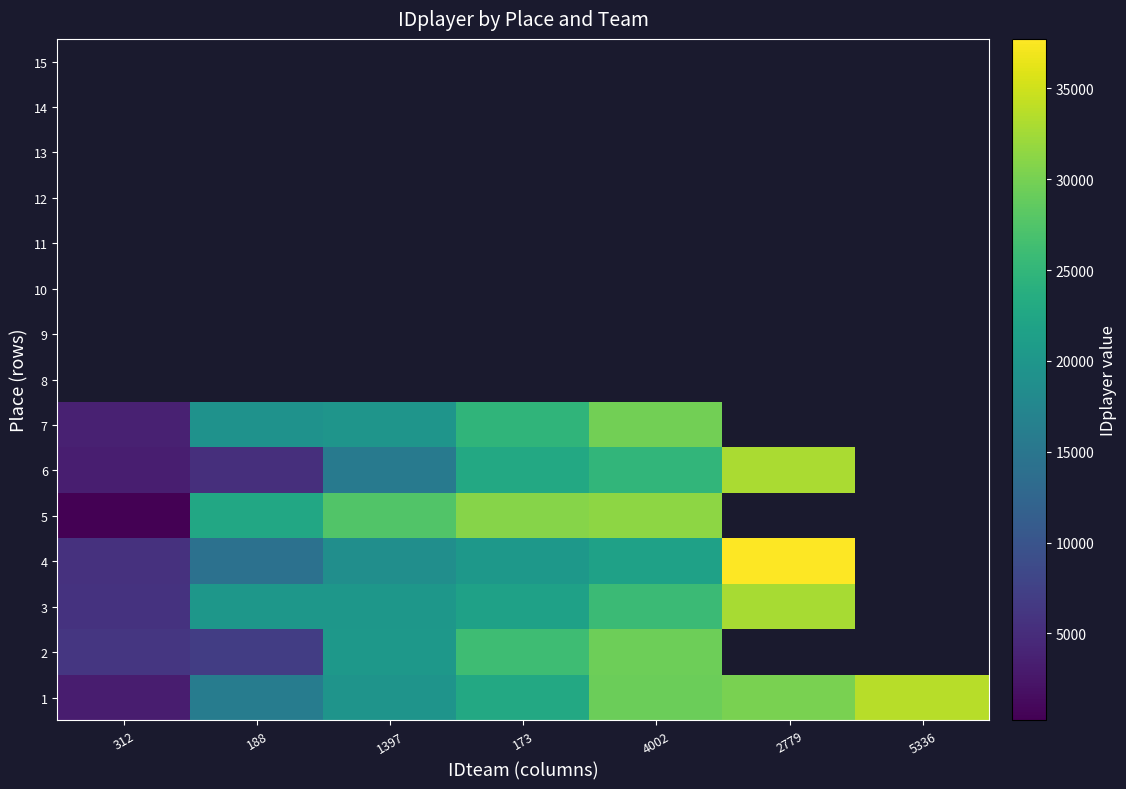

How many values in the 3 series are below 21661?

3